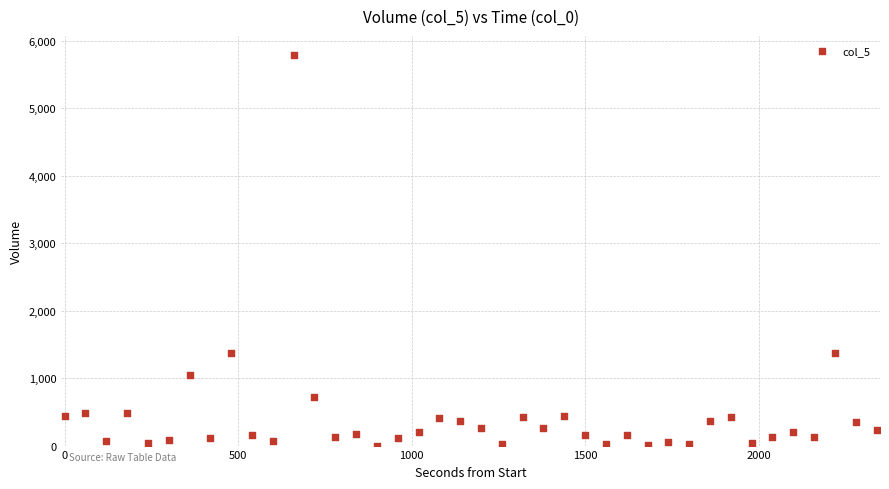

What is the range of X values (max minus min)?

2340.0